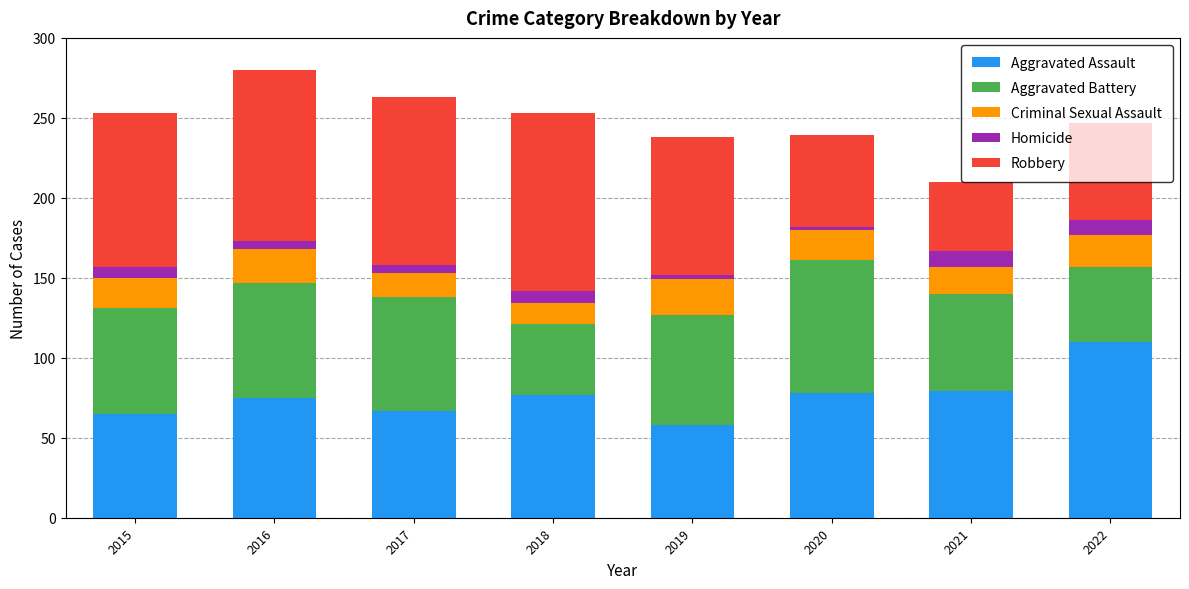

What is the average value of the Aggravated Assault series?

76